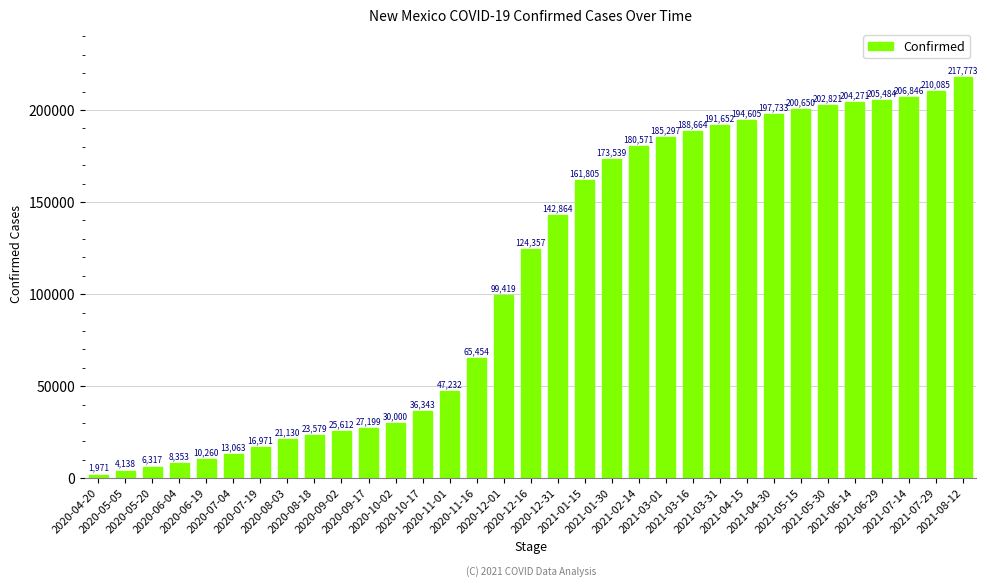

Count the number of categories in the chart.

33